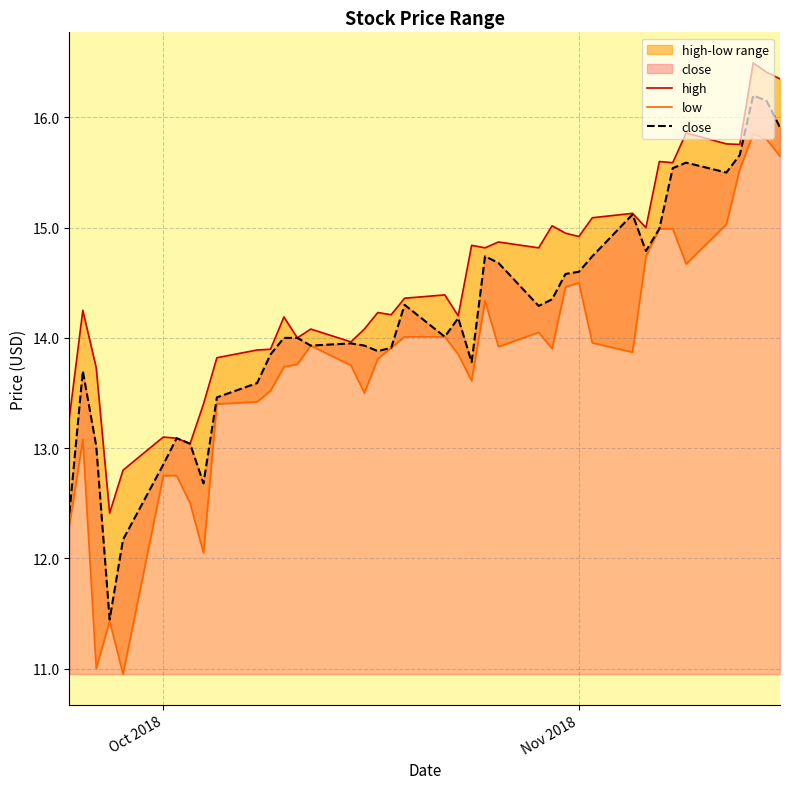

What is the highest value of the close series?

16.2